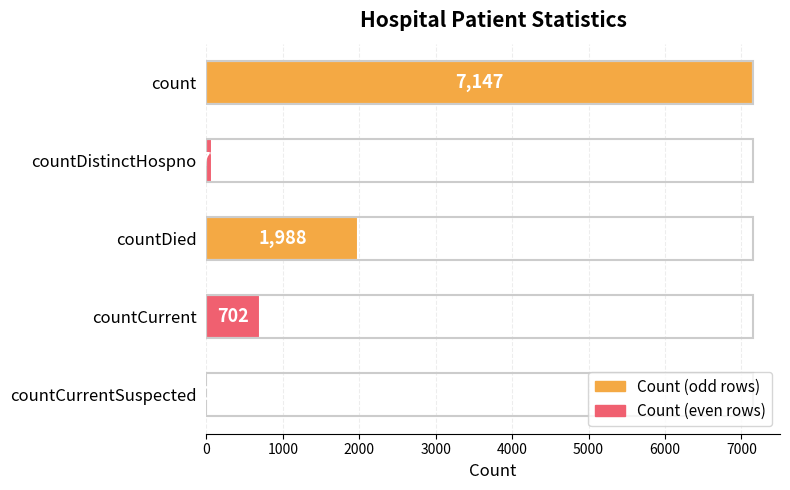

Where is the data nearest to the value 3573?

countDied